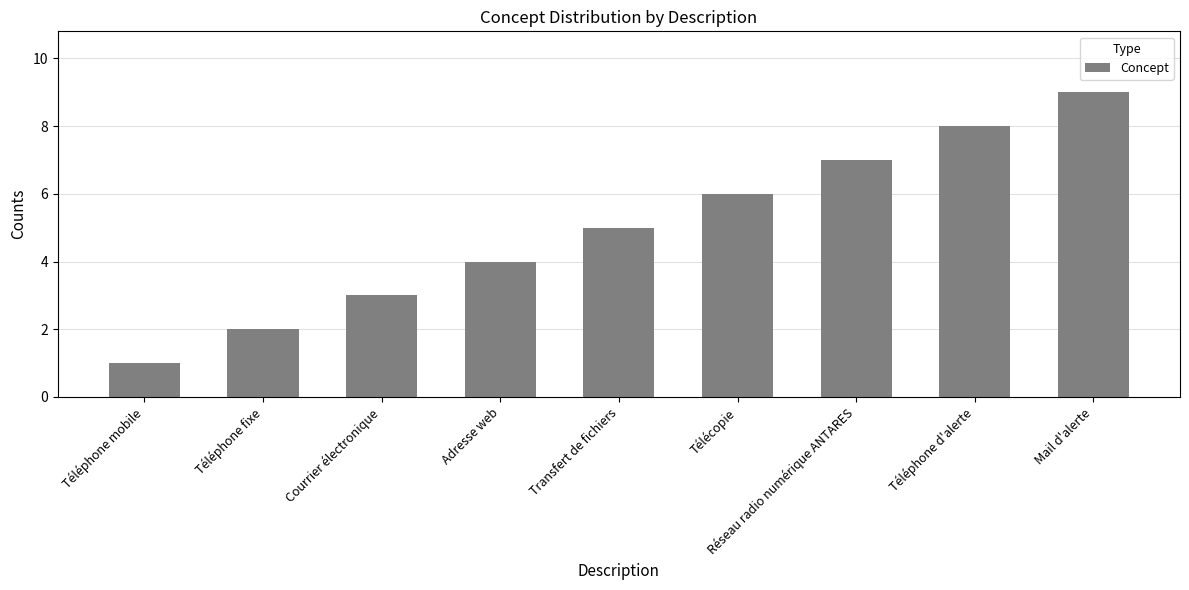

Is it true that the value at Adresse web is 4?

True